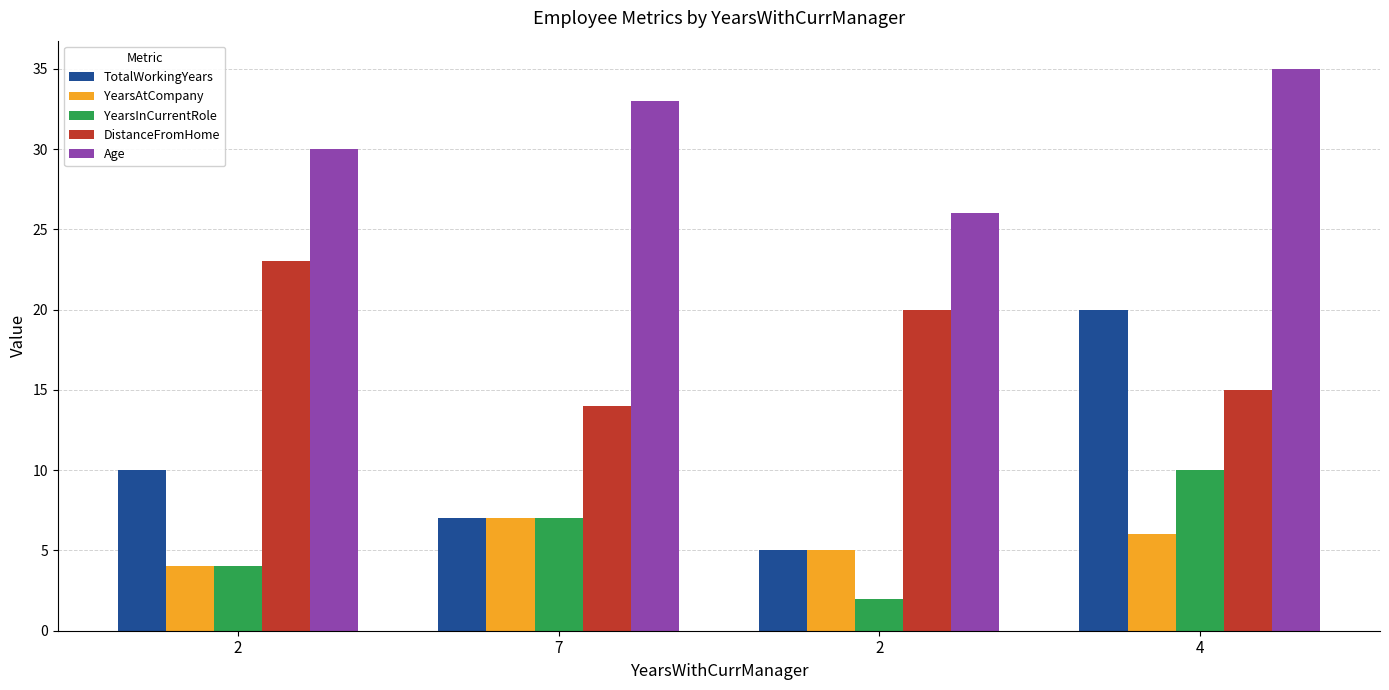

Which has a higher value, 4 or 2?

4